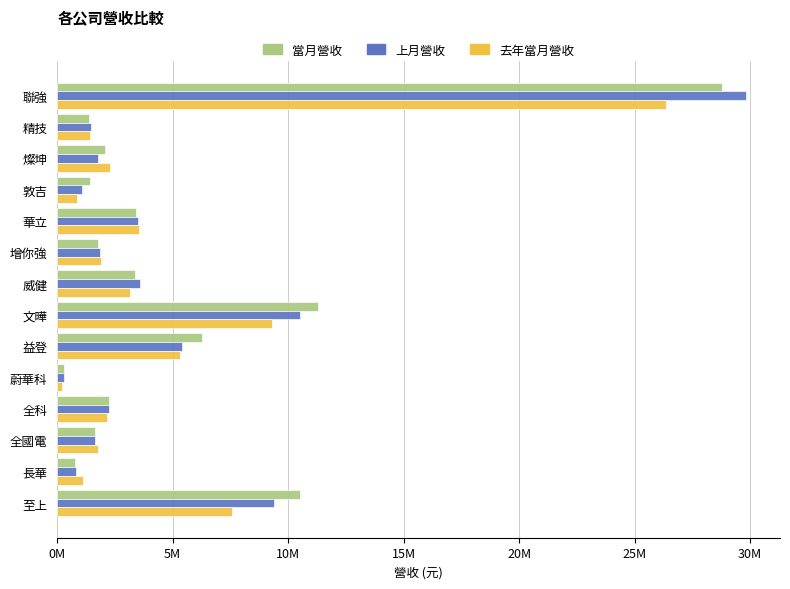

What are all the series names shown in the legend?

當月營收, 上月營收, 去年當月營收